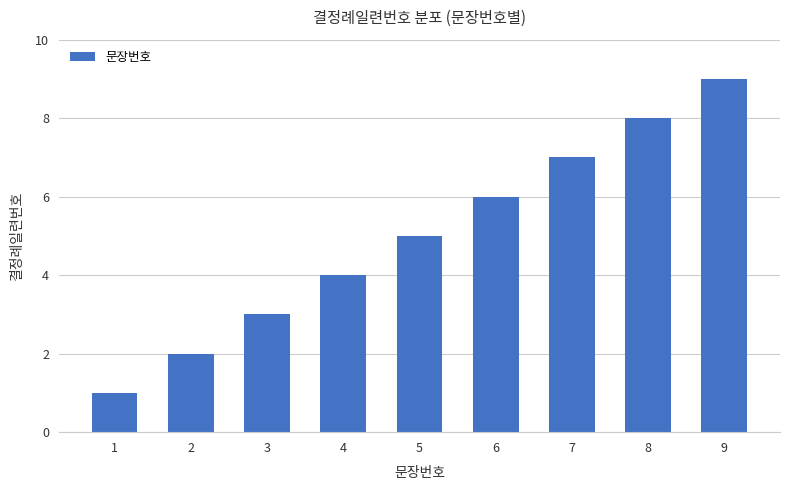

How many data points are less than 5?

4